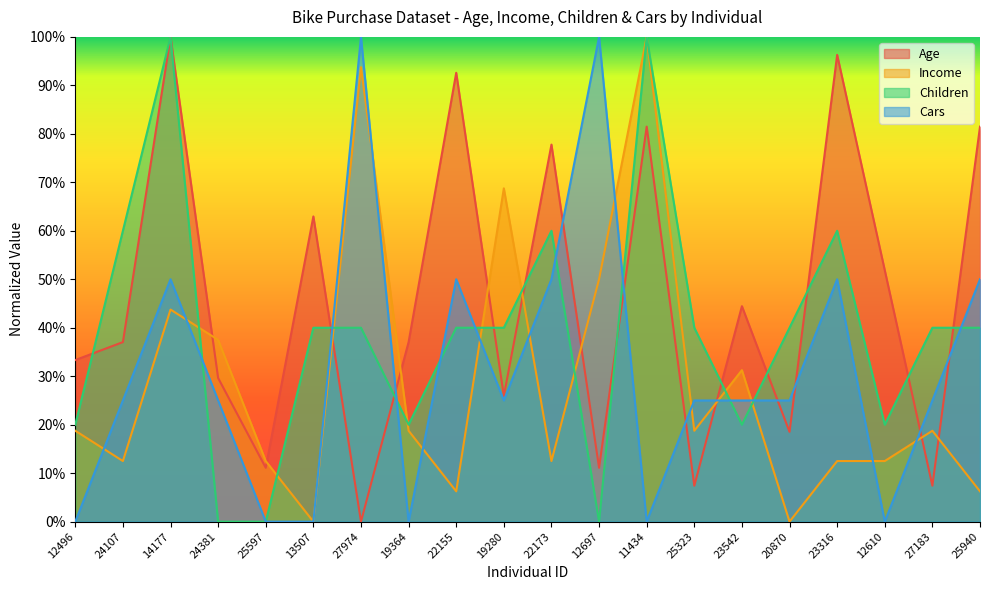

What is the difference between the highest and lowest values at 11434?

1.0